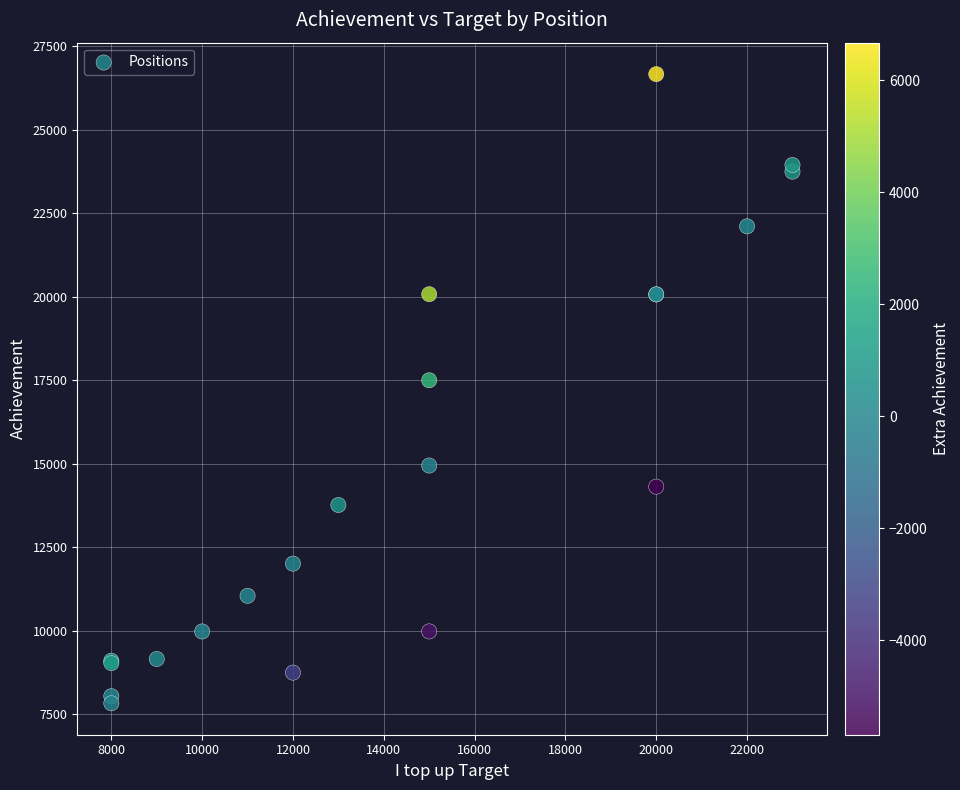

What Y value in the scatter plot is closest to 17245?

17498